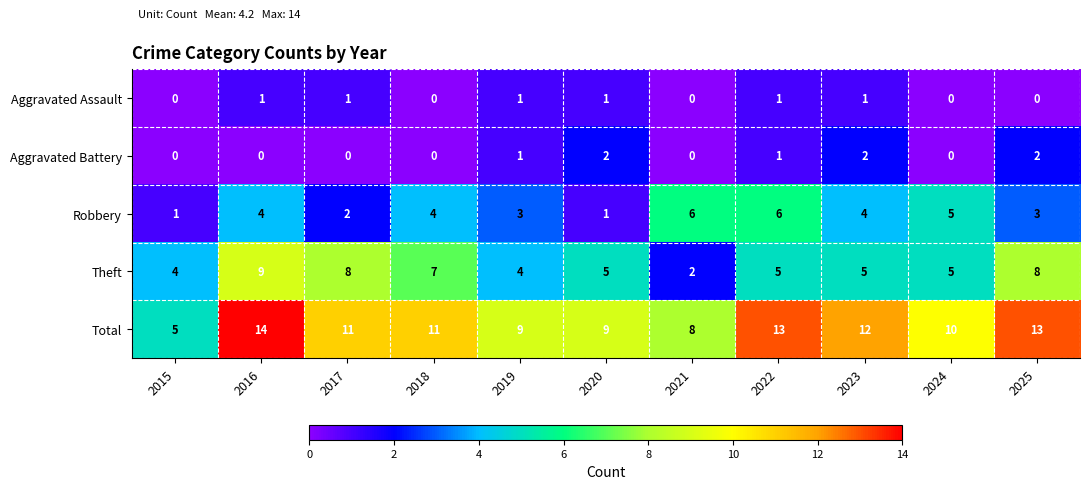

Which series has the largest total across all categories?

Total